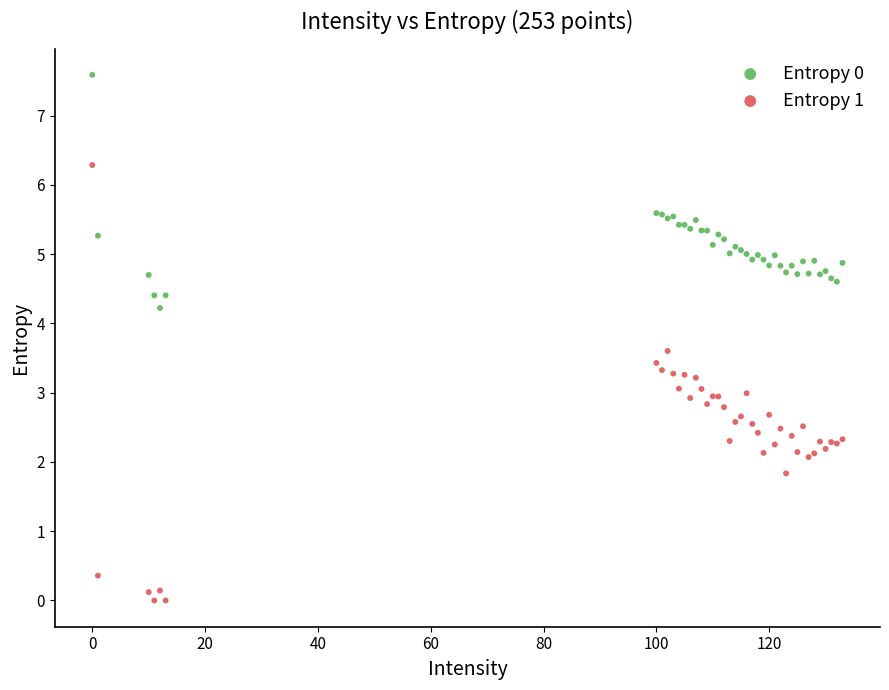

Which series reaches the maximum Y coordinate?

Entropy 0